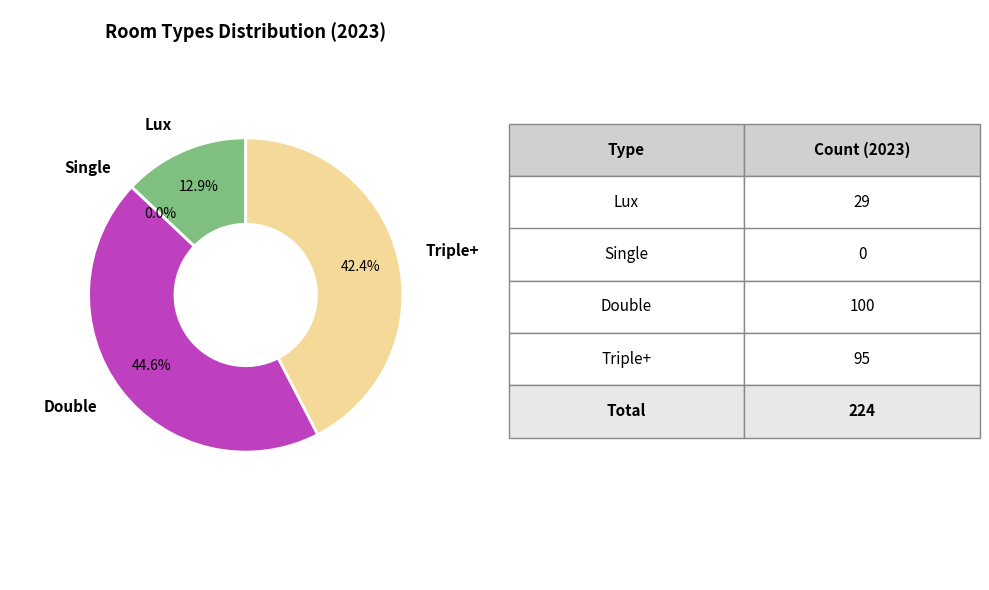

Is ერთადგილიანი the majority of the pie?

No